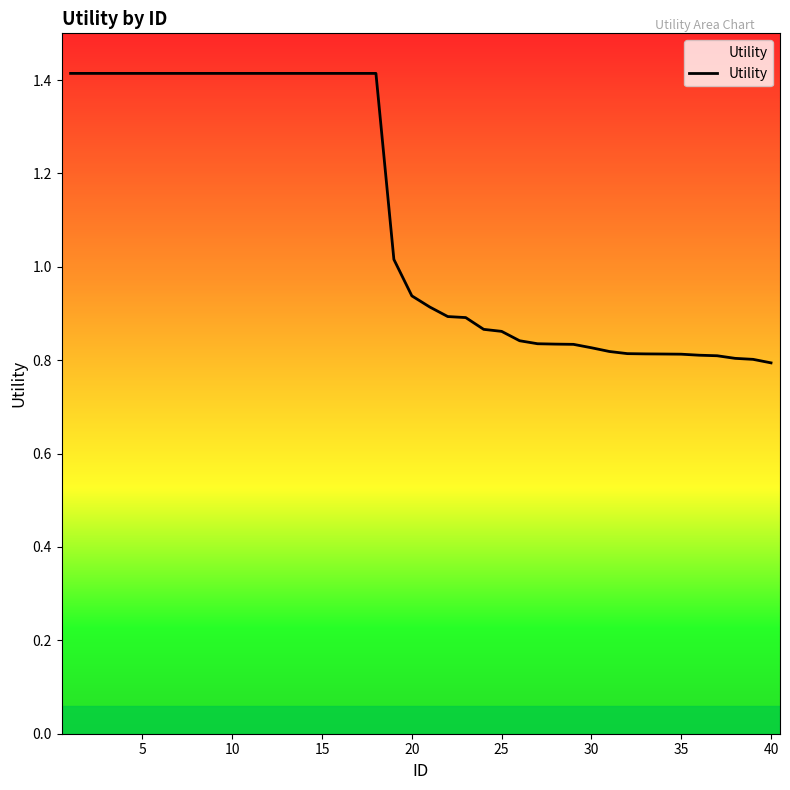

Is this an area chart (filled region under the line)?

No